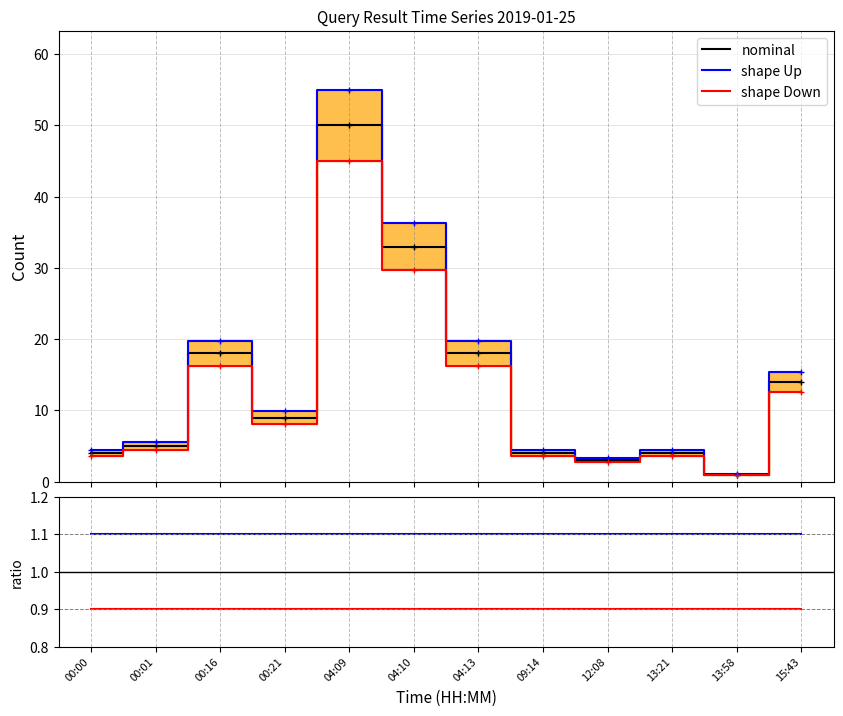

At which label does nominal first exceed 9?

00:16